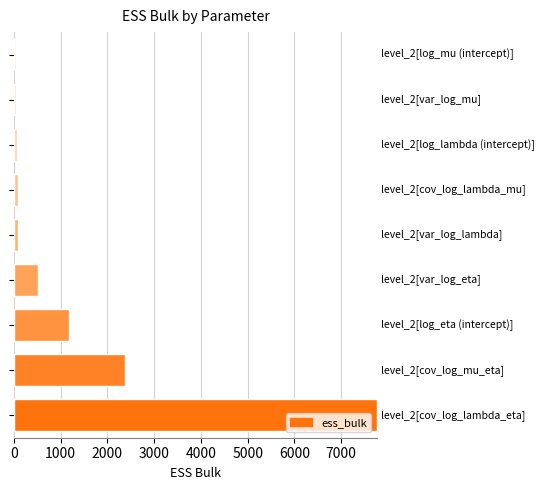

What is the difference between the maximum and minimum values?

7723.0